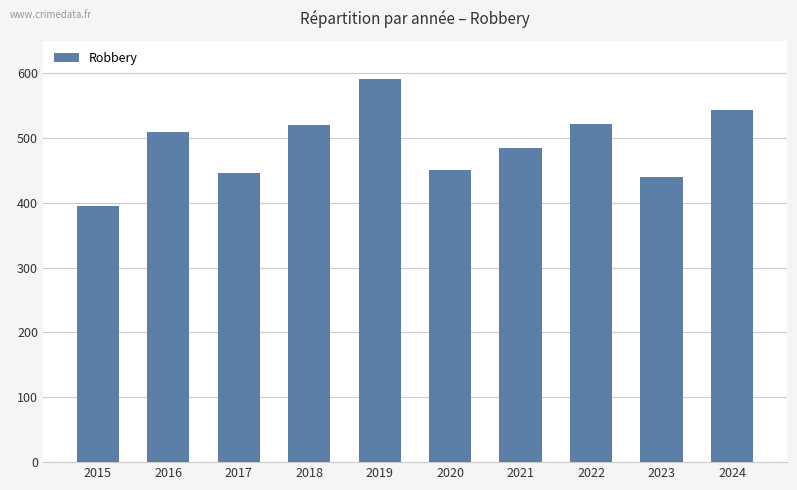

What is the value of the 7th bar from the left?

484